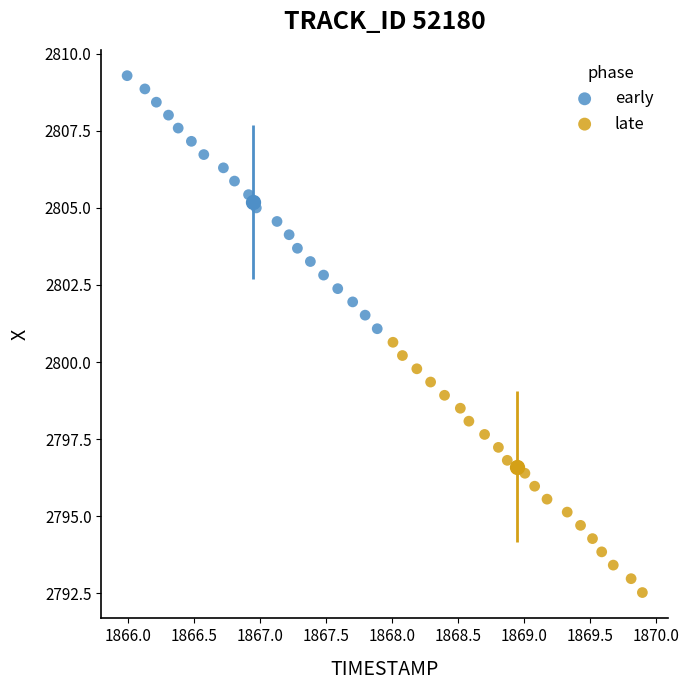

Which series has the widest spread of Y values?

early